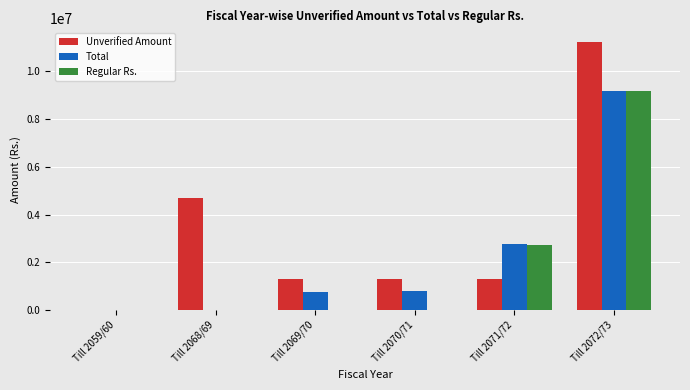

The value of Total at Till 2068/69 is -2788203.7. True or false?

False